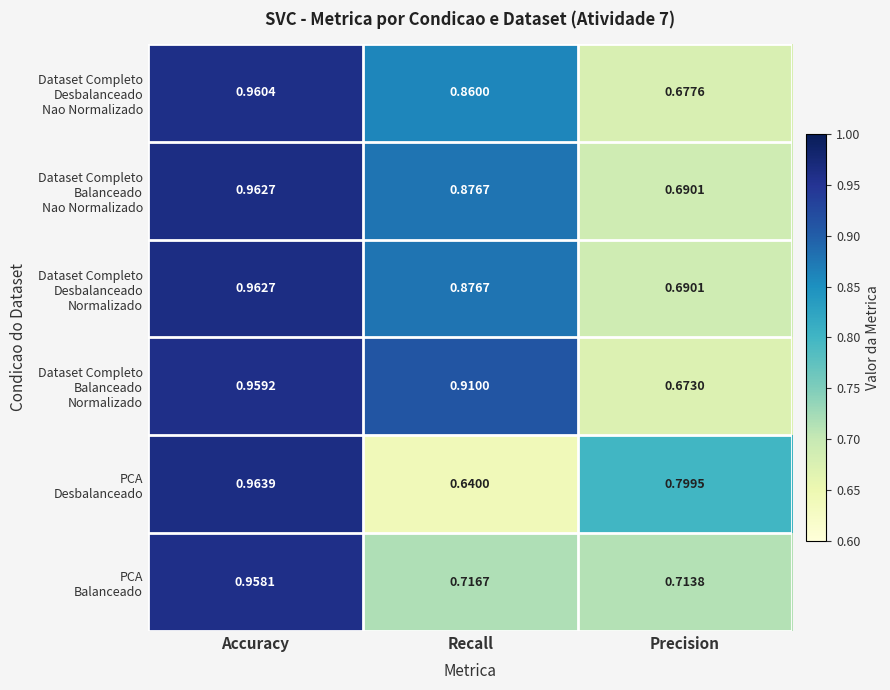

At which category is the sum across all series the highest?

Accuracy